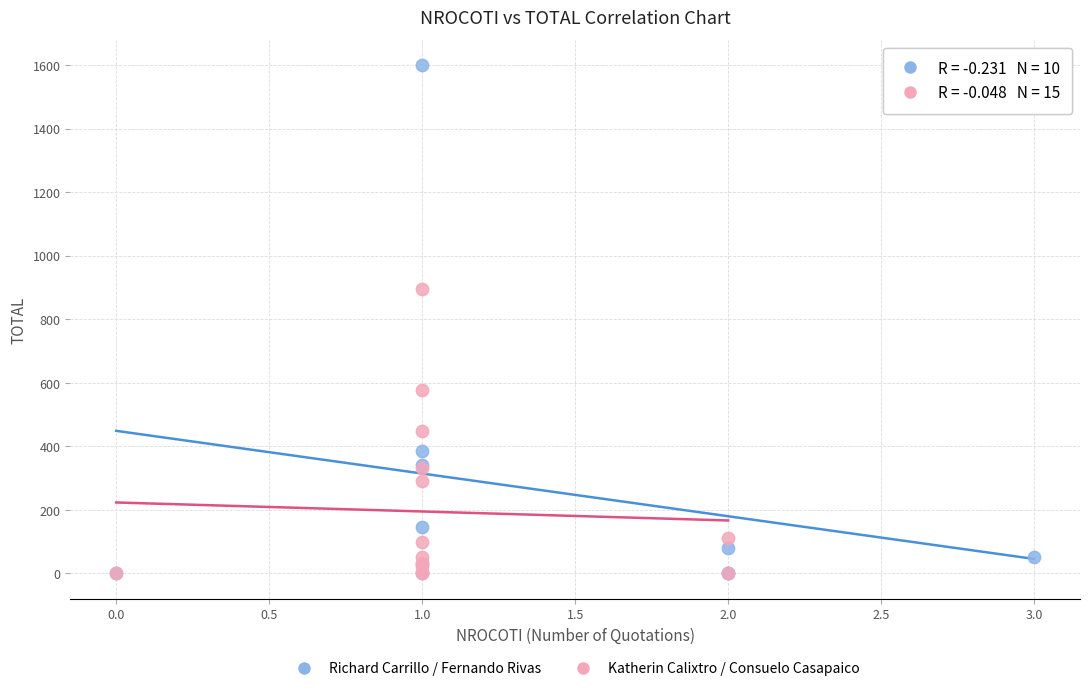

Which series has the largest Y range (max minus min)?

Richard Carrillo / Fernando Rivas